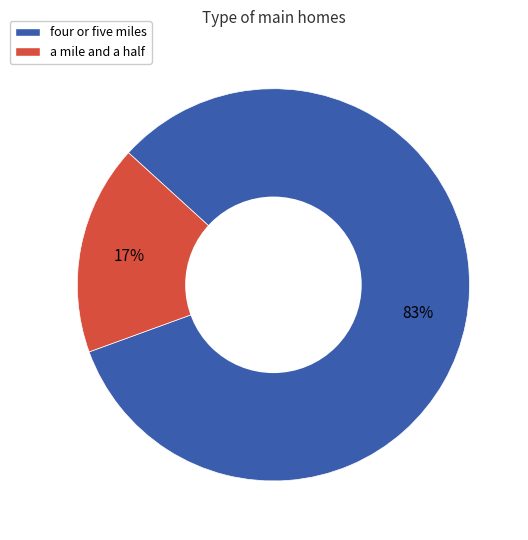

Does any single category account for the majority?

Yes